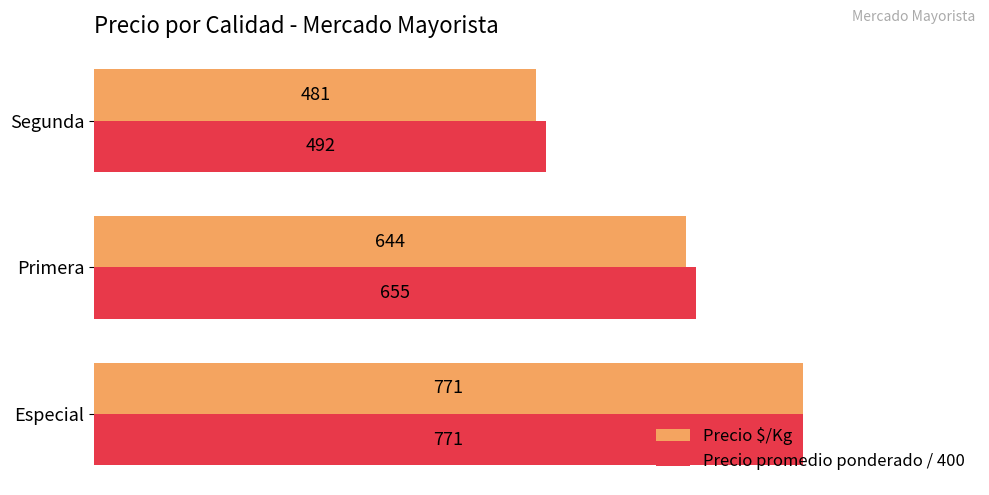

Is the value of Precio $/Kg at Primera greater than the value of Precio promedio ponderado / 400 at Especial?

No